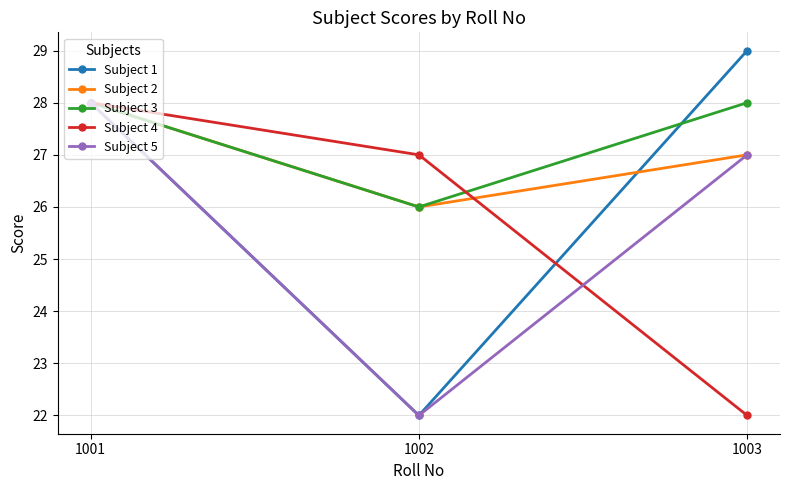

The value of Subject 2 at 1002 is 26. True or false?

True